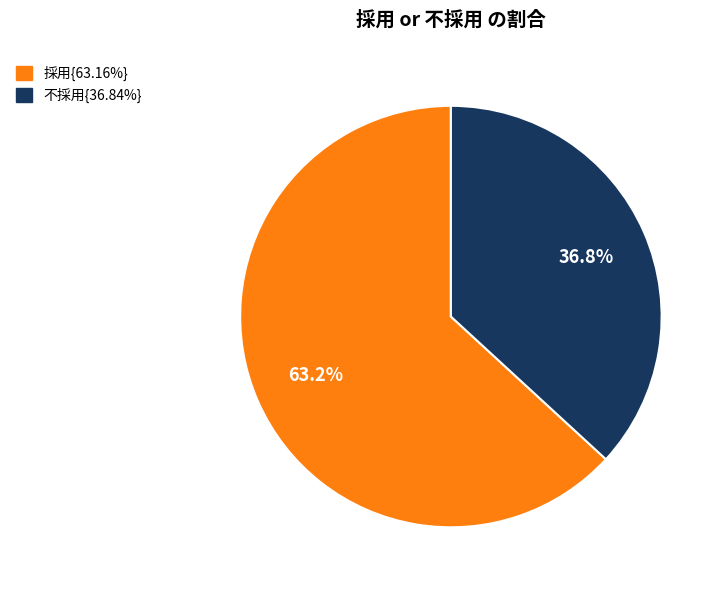

Does any single category account for the majority?

Yes